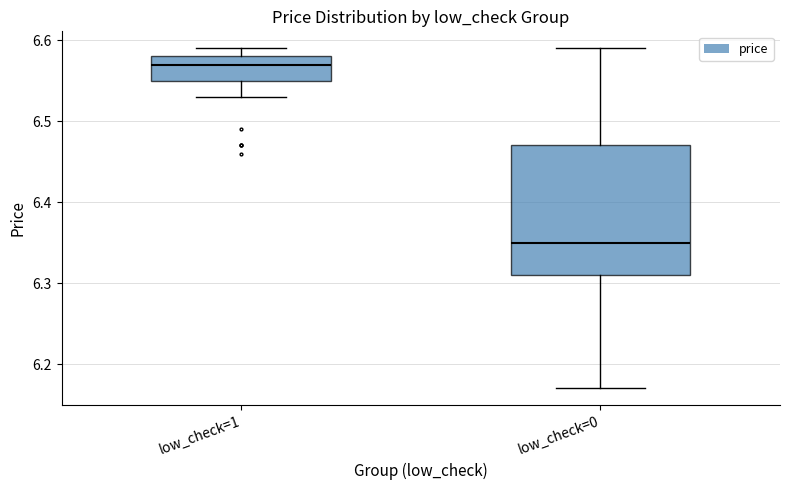

Which box has the lowest median line?

low_check=0